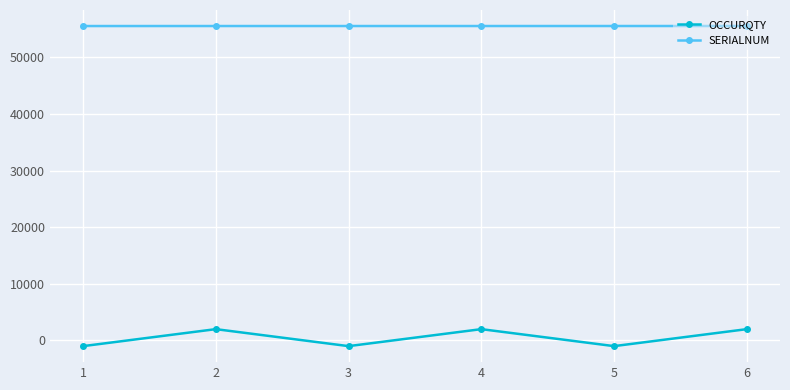

Count the number of data series in this chart.

2